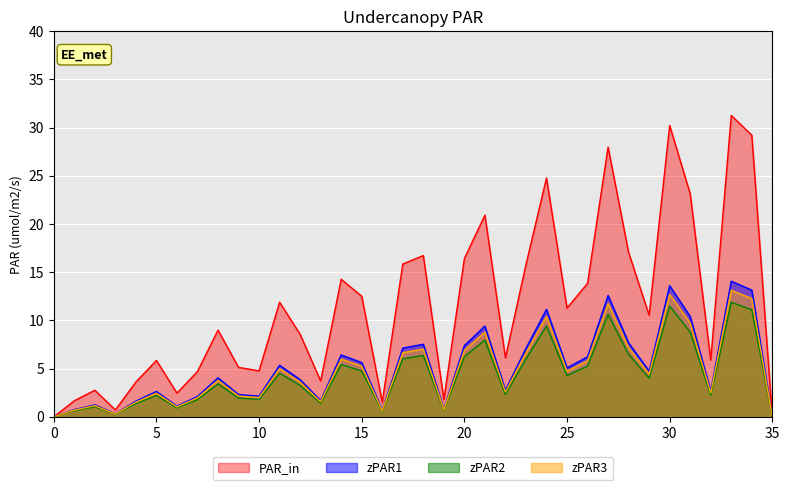

True or false: PAR_in has a value of 30.2 at 30.

True